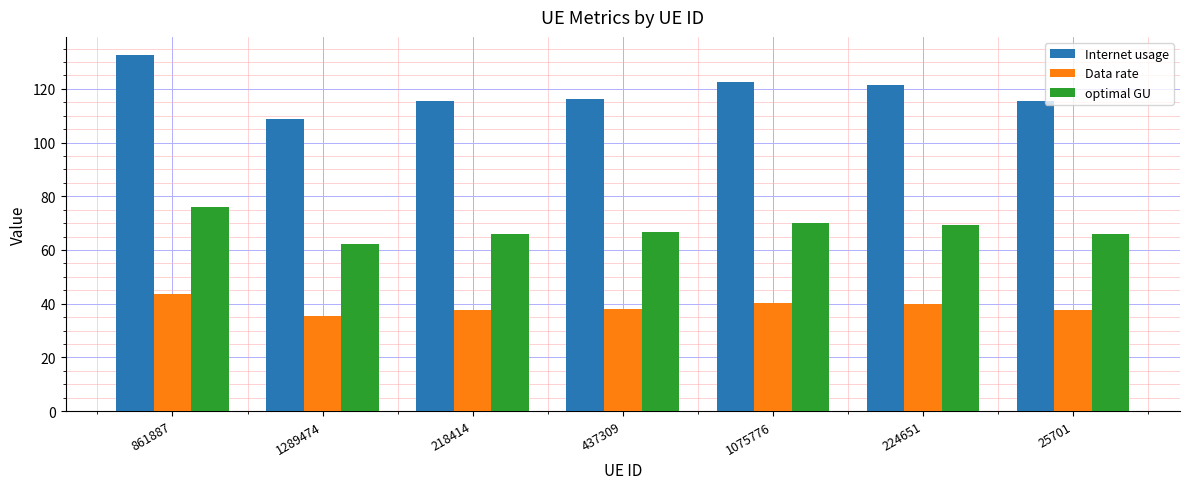

At which category is the sum across all series the highest?

861887